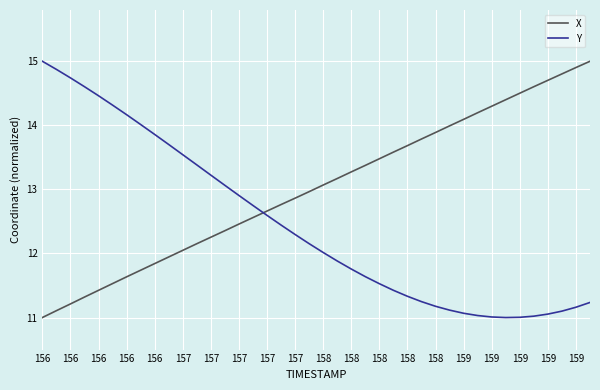

True or false: Y and X intersect in this chart.

True